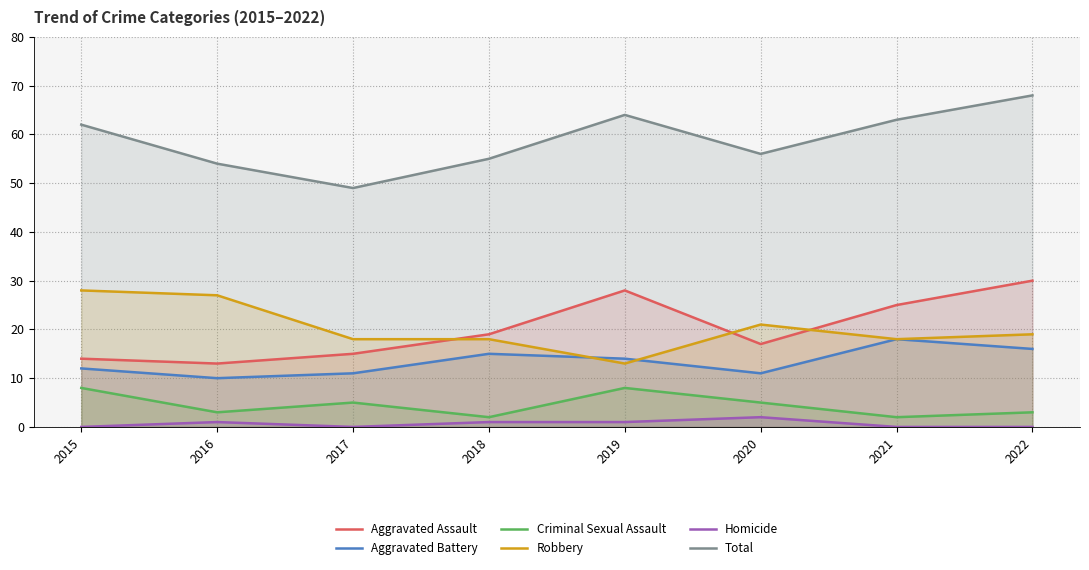

List the labels in order of Aggravated Battery value, smallest first.

2016, 2017, 2020, 2015, 2019, 2018, 2022, 2021